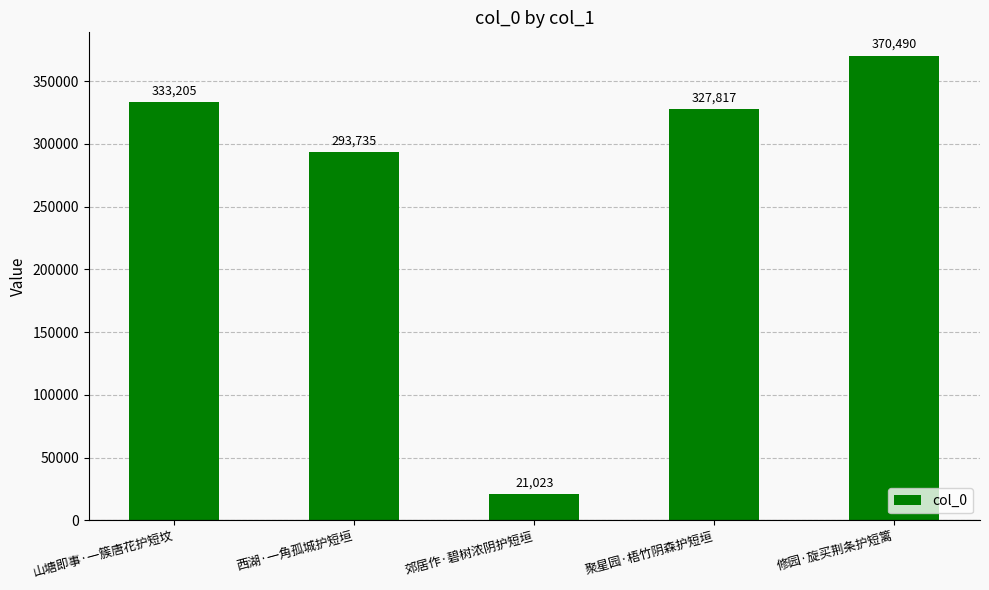

What is the difference between the second highest and second lowest values?

39470